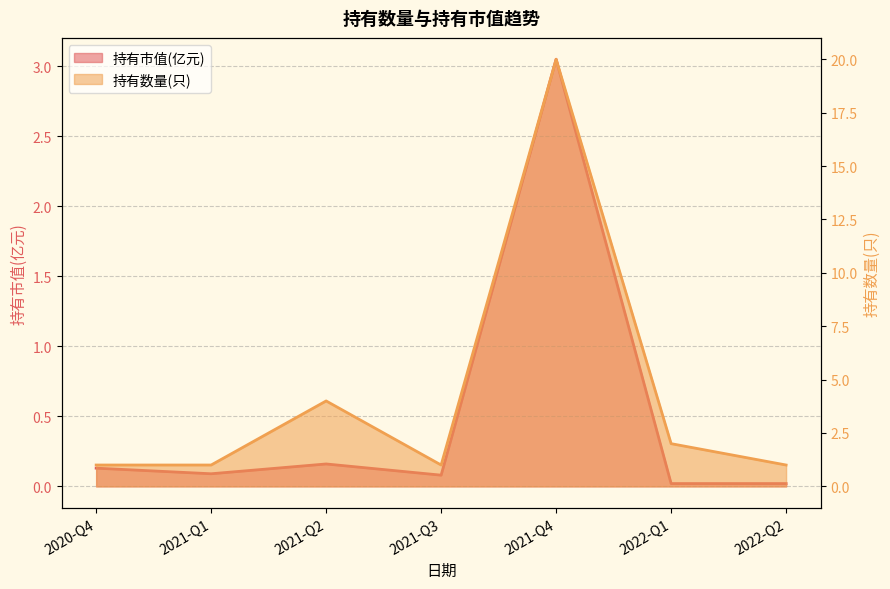

Reading right to left, transcribe all the data shown in this chart.

持有市值(亿元): 2022-Q2=0.0	2022-Q1=0.0	2021-Q4=3.0	2021-Q3=0.1	2021-Q2=0.2	2021-Q1=0.1	2020-Q4=0.1
持有数量(只): 2022-Q2=1.0	2022-Q1=2.0	2021-Q4=20.0	2021-Q3=1.0	2021-Q2=4.0	2021-Q1=1.0	2020-Q4=1.0